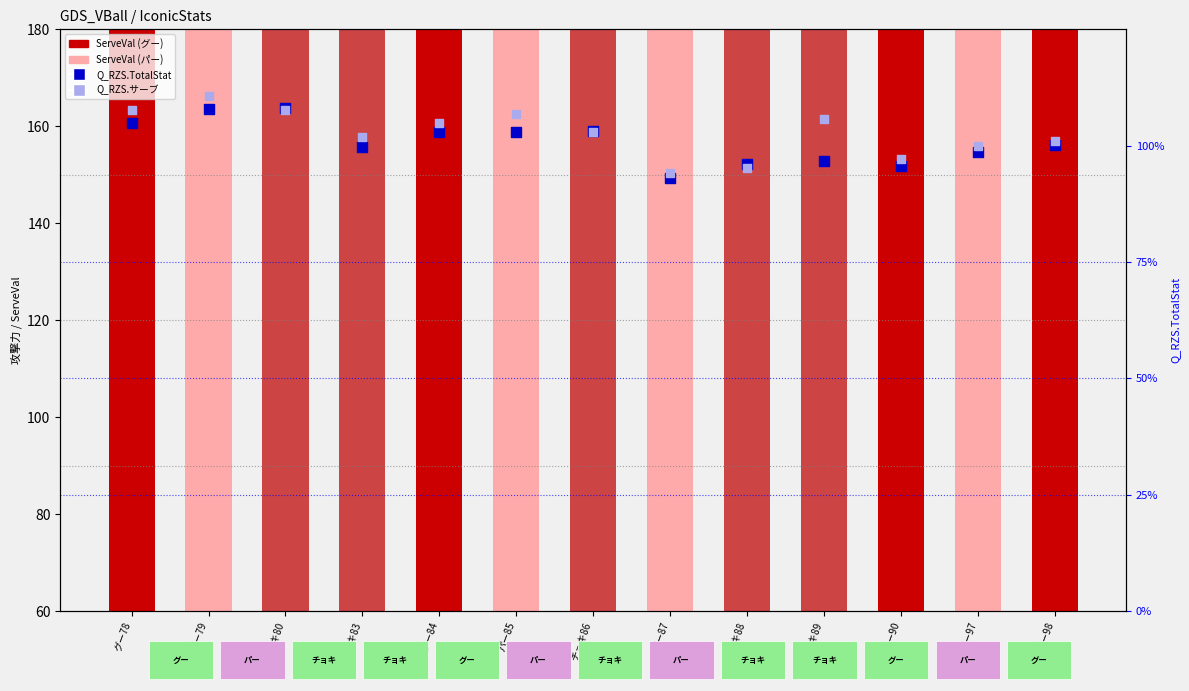

At which category is the sum across all series the highest?

パー79